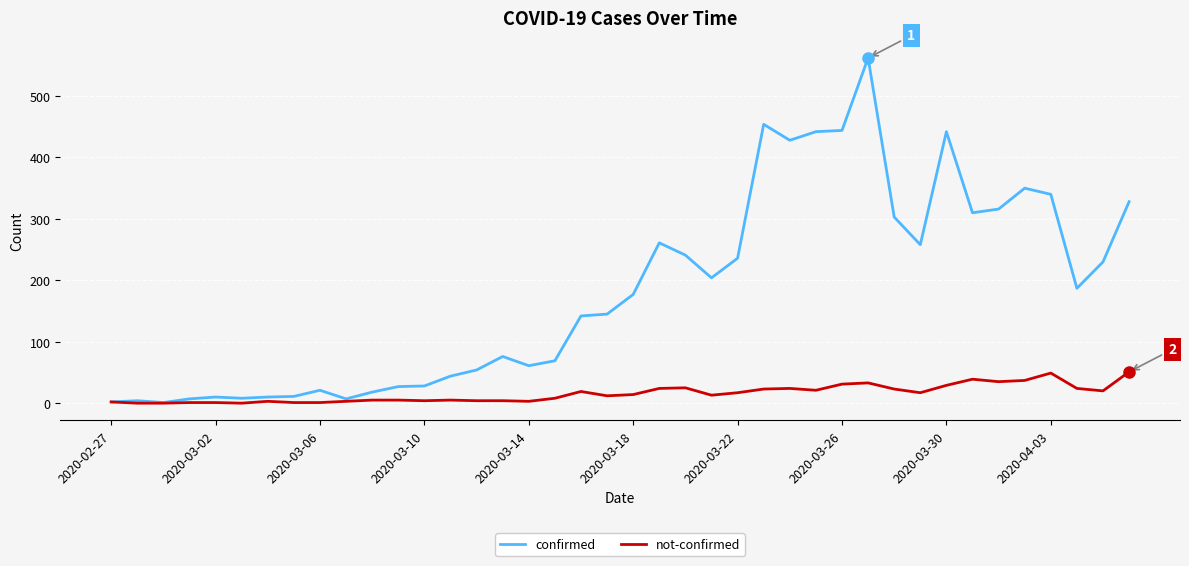

Rank the series by their average value, from highest to lowest.

confirmed, not-confirmed